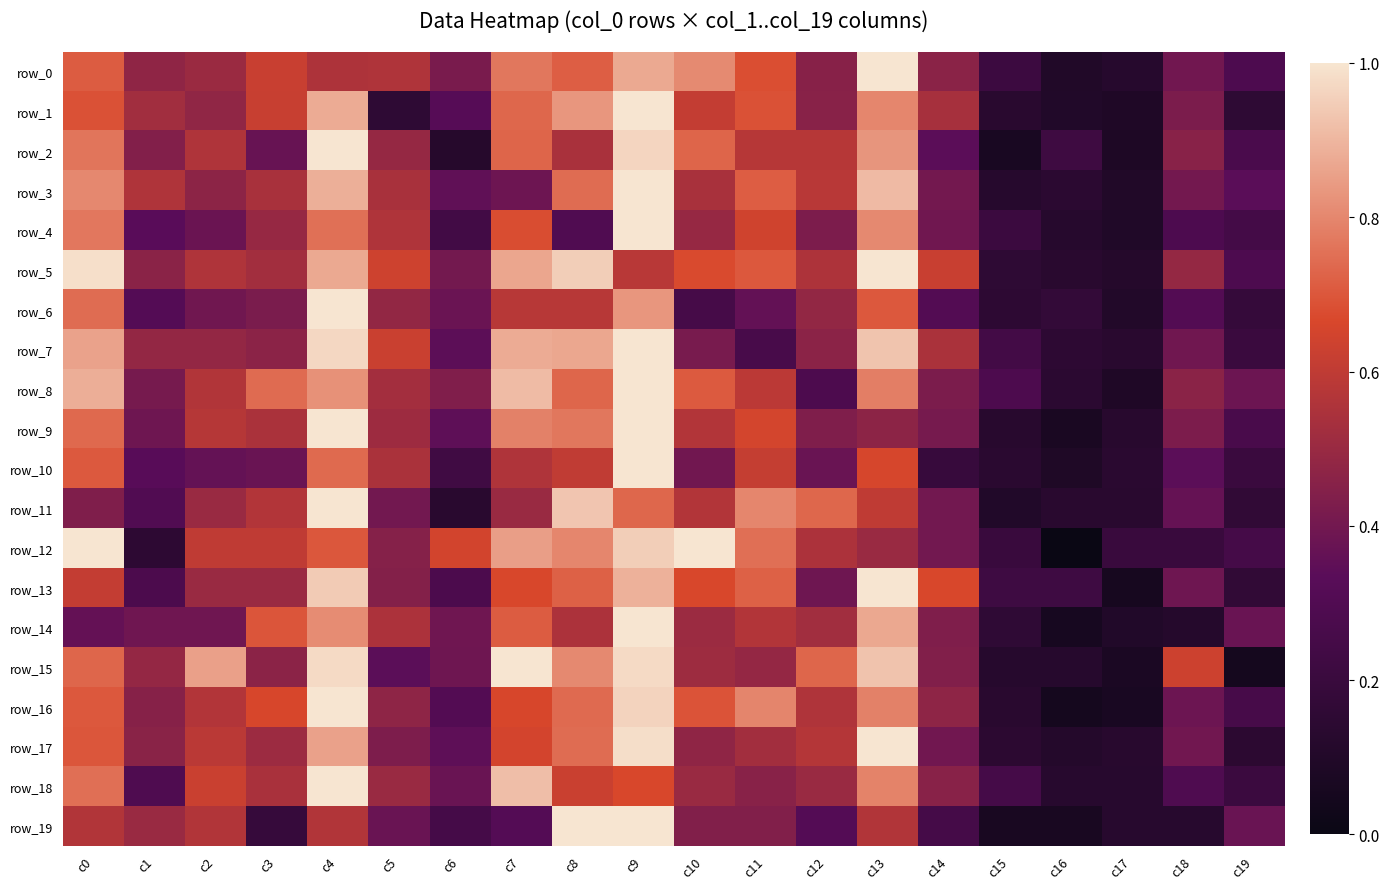

How many categories are shown in the chart?

20